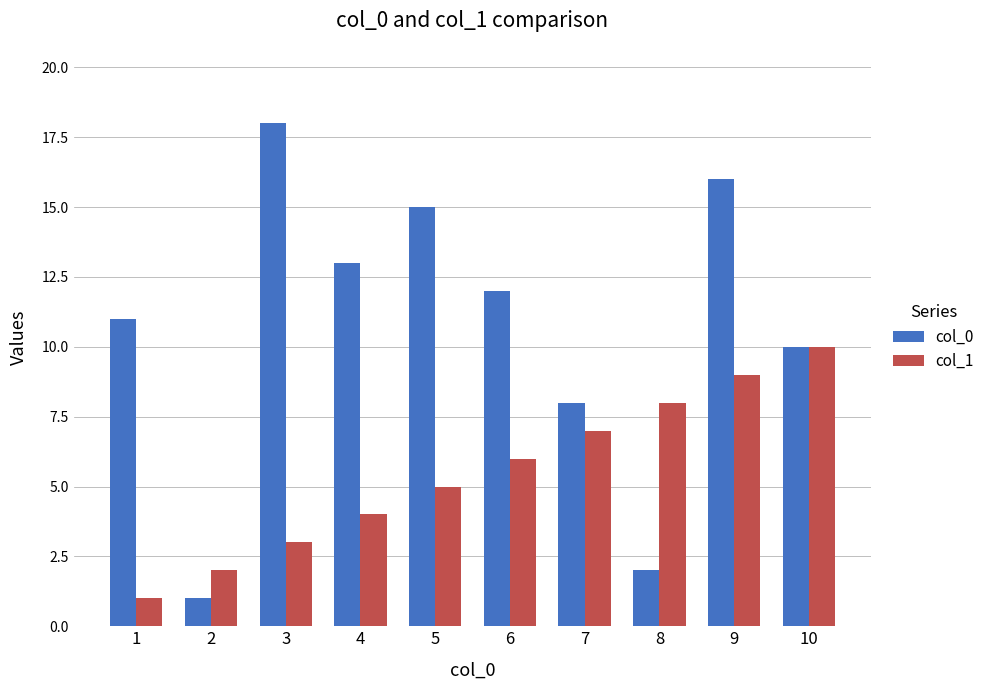

What is the lowest value of the col_1 series?

1